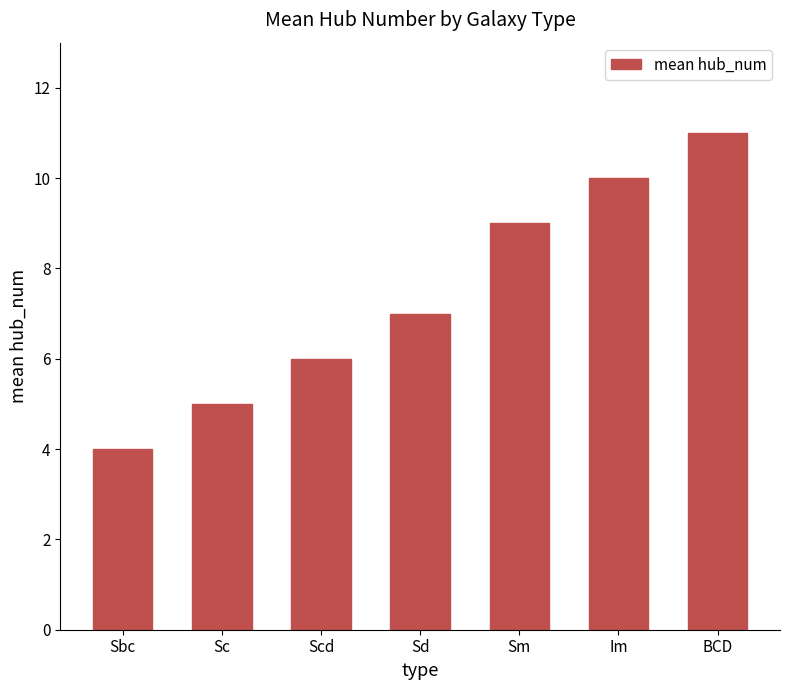

What is the value of the 5th bar from the left?

9